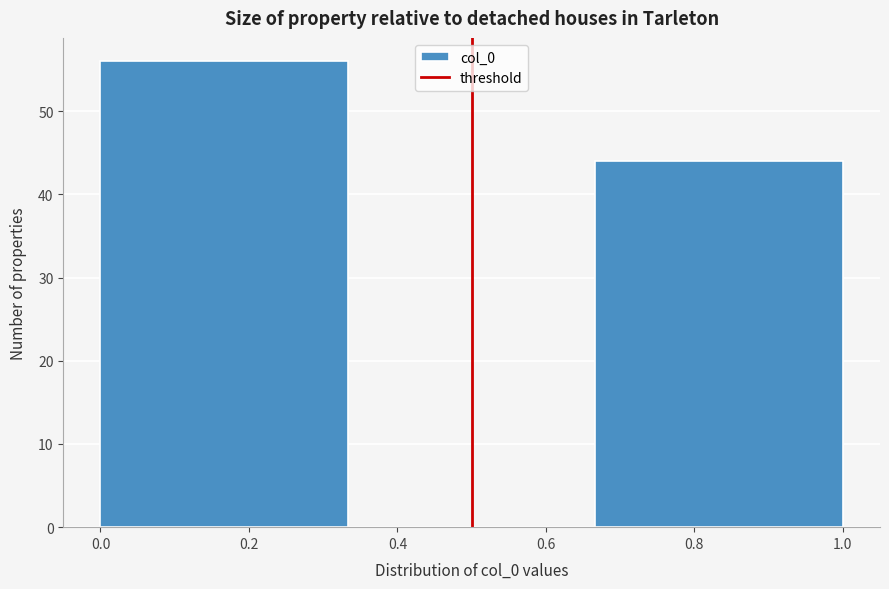

How tall is the bar that spans 0.66 to 1.00 on the x-axis? Neither the bar edges nor the heights are printed on the chart, so give them approximately, as read against the axes.

44